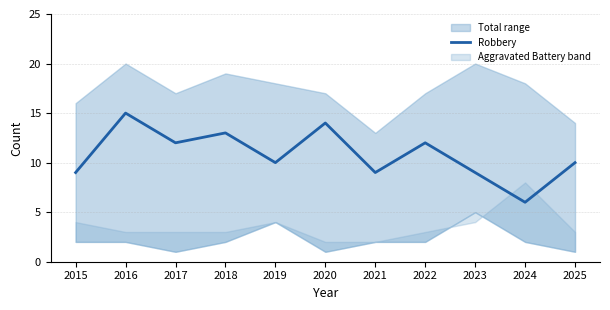

At which label does Robbery reach its peak?

2016